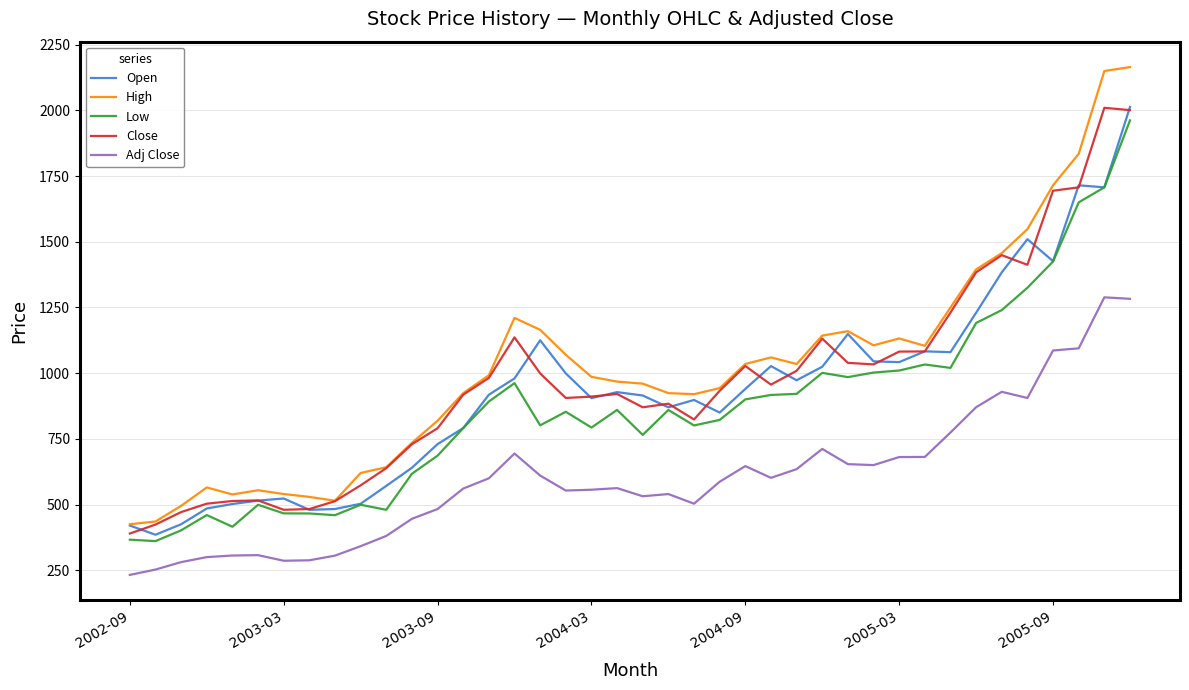

How many series are shown in this chart?

5